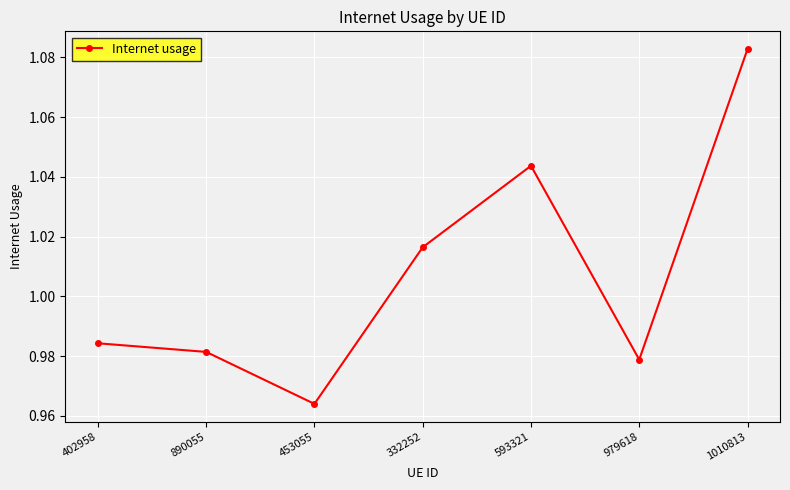

What is the sum of all values?

7.1